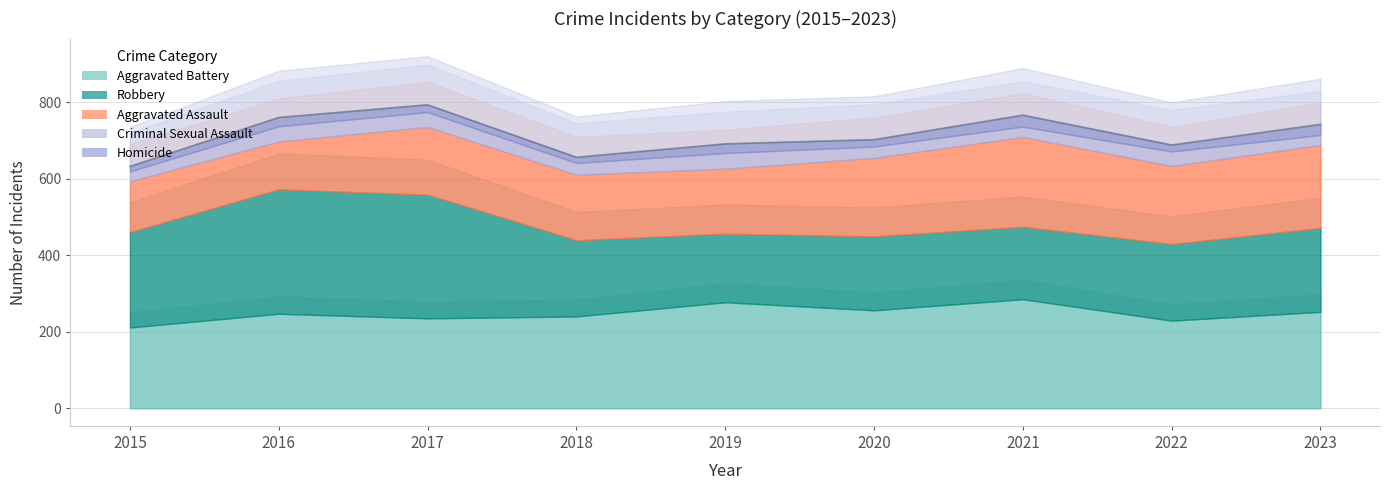

Rank the series at 2020 from highest to lowest value.

Aggravated Battery, Aggravated Assault, Robbery, Criminal Sexual Assault, Homicide